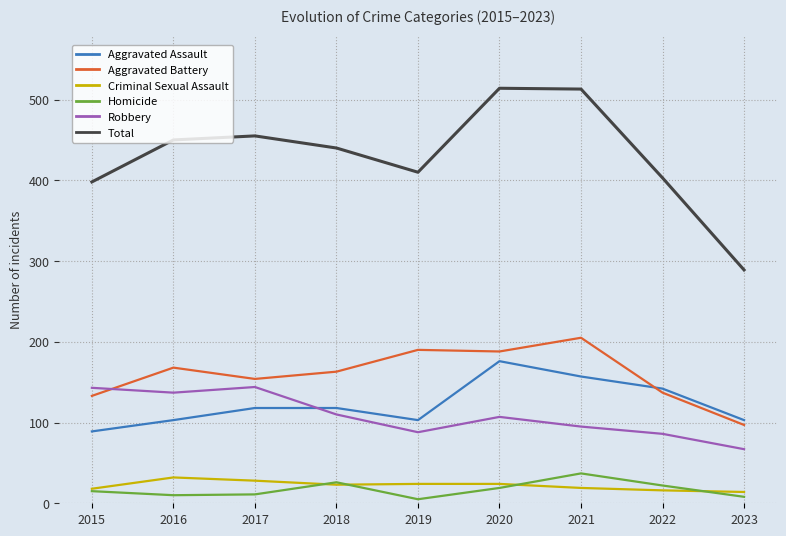

Is the value of Aggravated Assault at 2017 greater than the value of Criminal Sexual Assault at 2015?

Yes